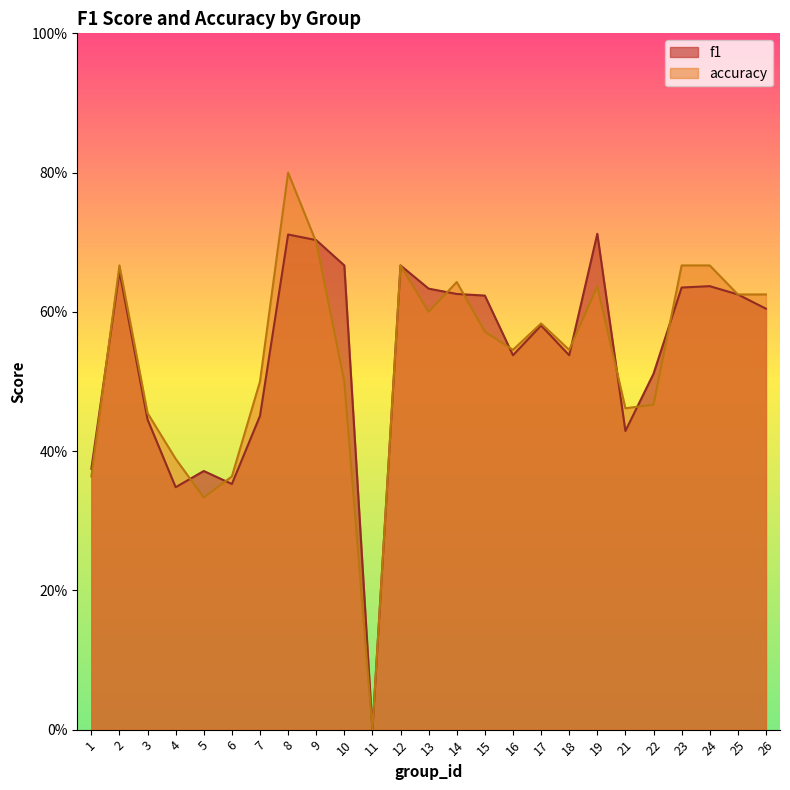

Does the chart display data point markers on the line(s)?

No